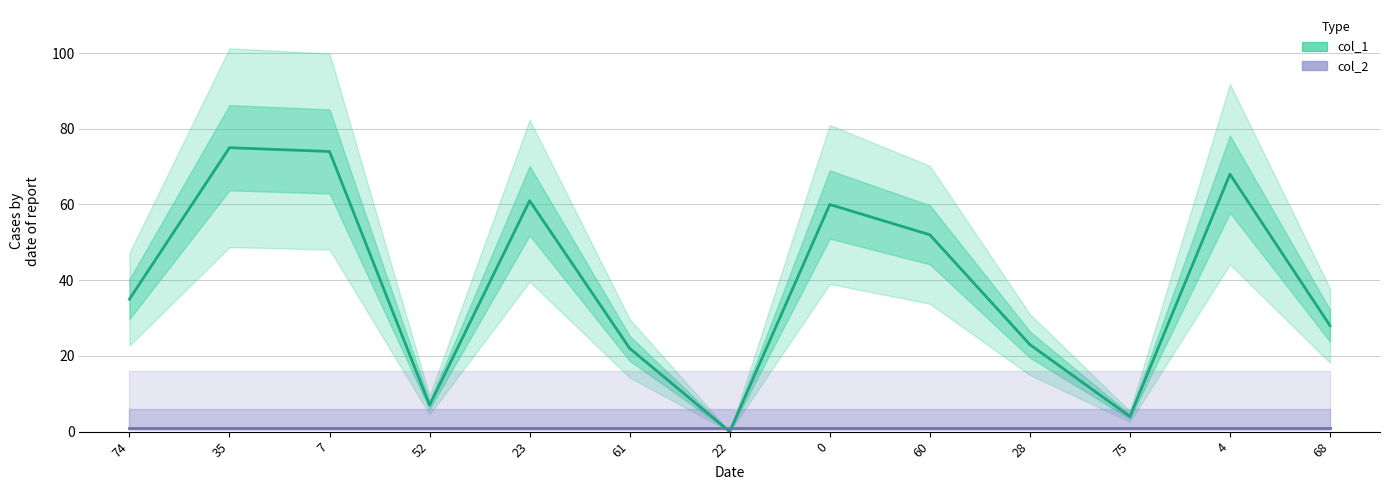

What is the sum of the col_1 values at 23 and 61?

83